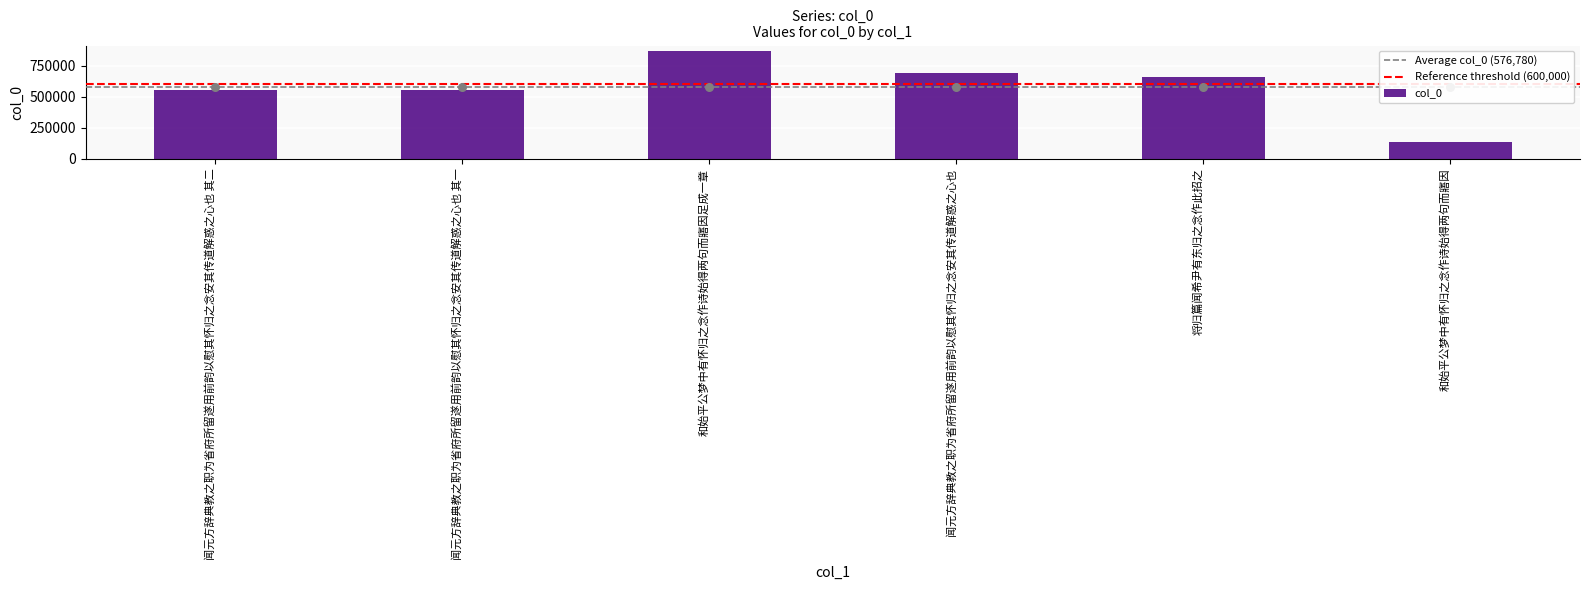

What is the change in value from 和始平公梦中有怀归之念作诗始得两句而寤因足成一章 to 和始平公梦中有怀归之念作诗始得两句而寤因?

-734999